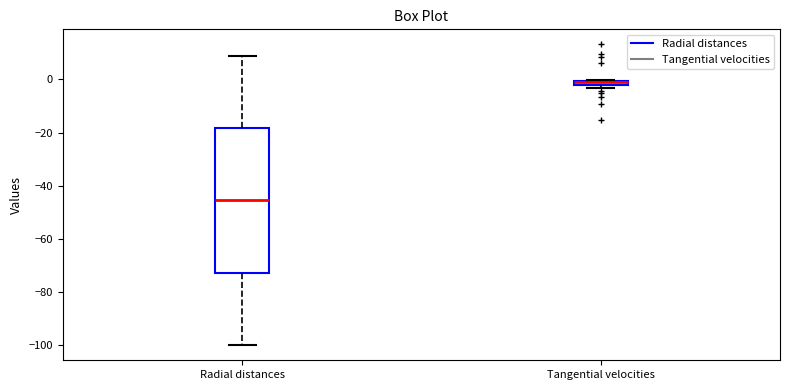

Where does the upper whisker of the box for Radial distances end on the y-axis? The values are not printed on the chart, so give them approximately, as read against the axis.

8